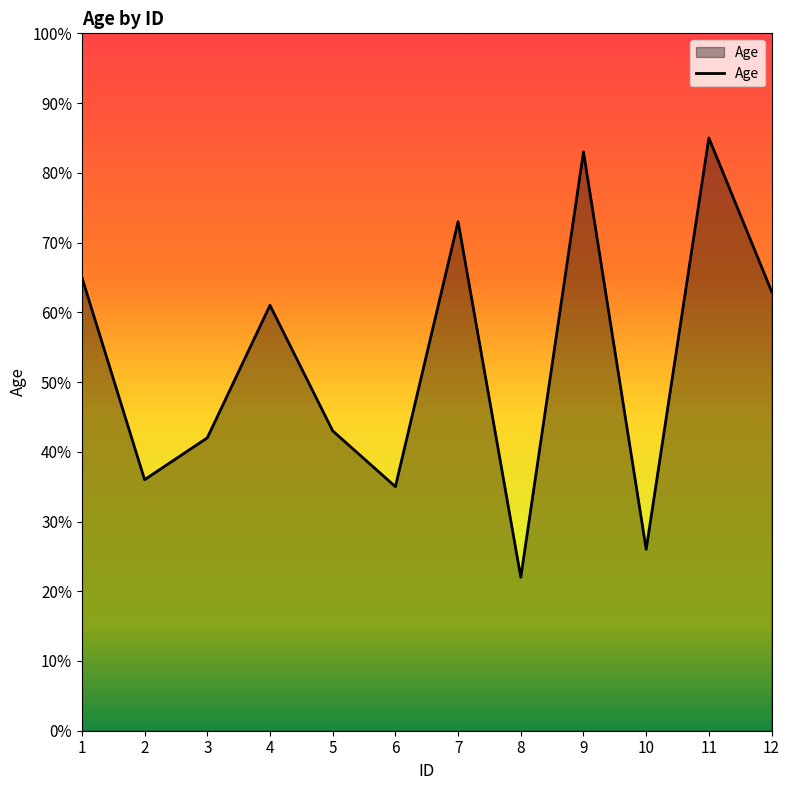

List the labels in order of value, largest first.

11, 9, 7, 1, 12, 4, 5, 3, 2, 6, 10, 8